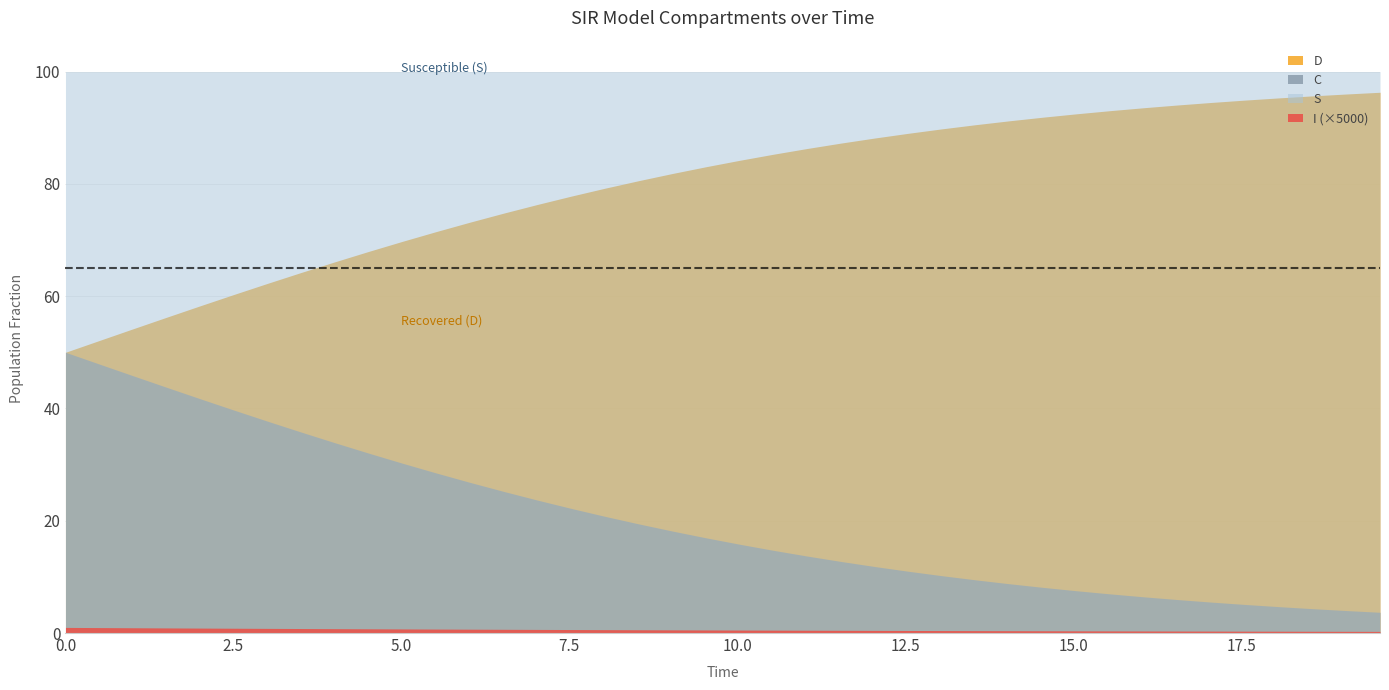

True or false: C and I cross at least once.

False